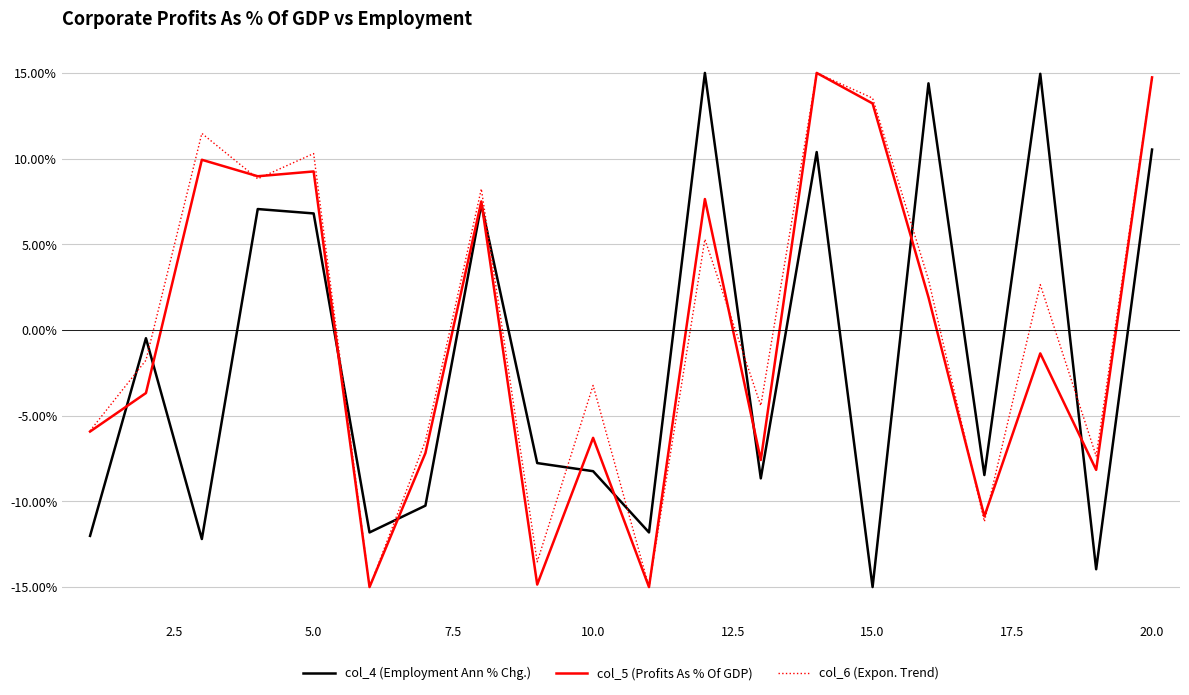

What is the lowest value of the col_4 (Employment Ann % Chg.) series?

-15.0